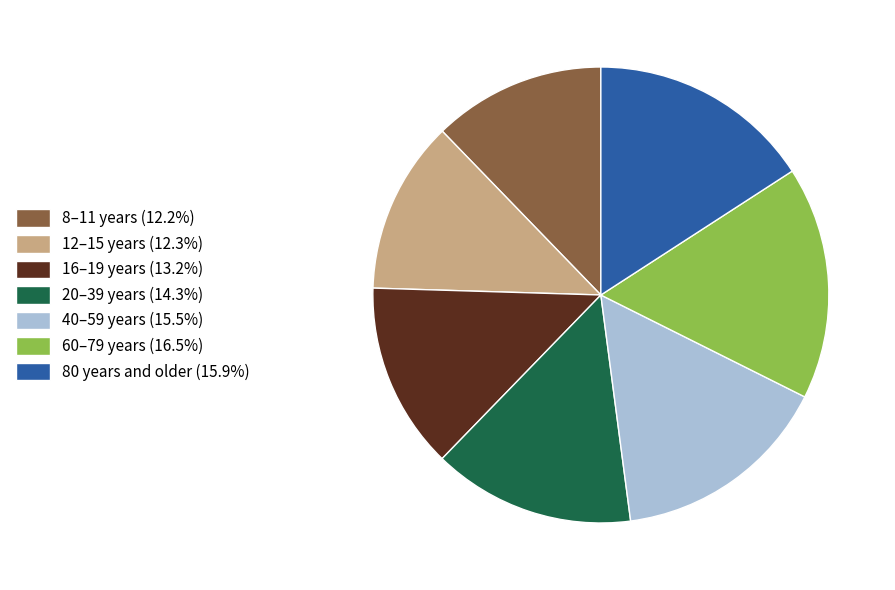

How many segments does this pie chart have?

7